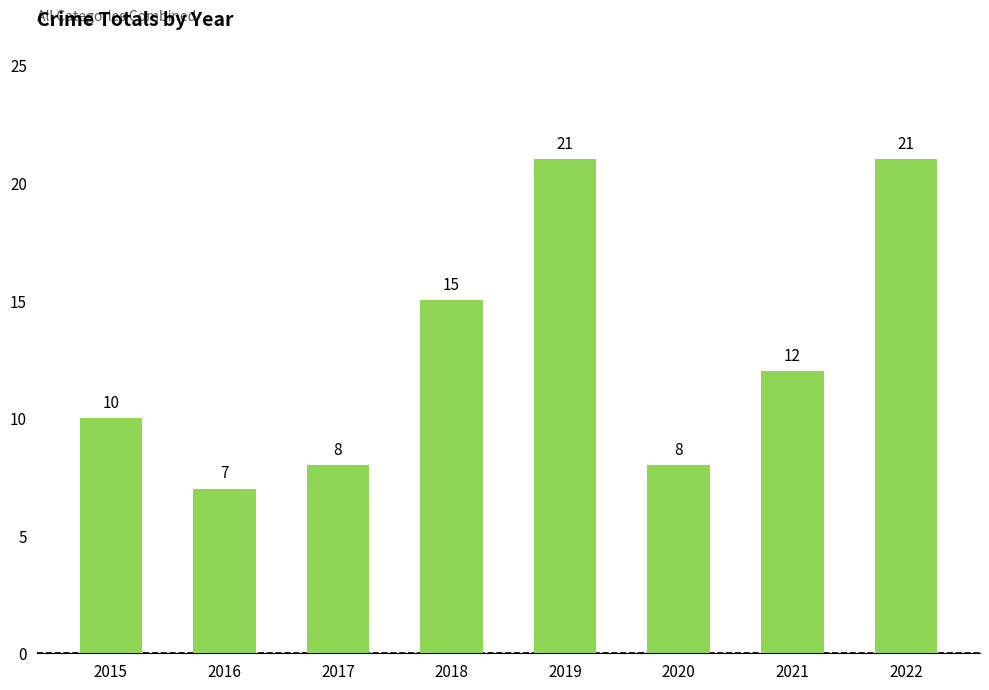

True or false: the data shows 15 at 2018.

True